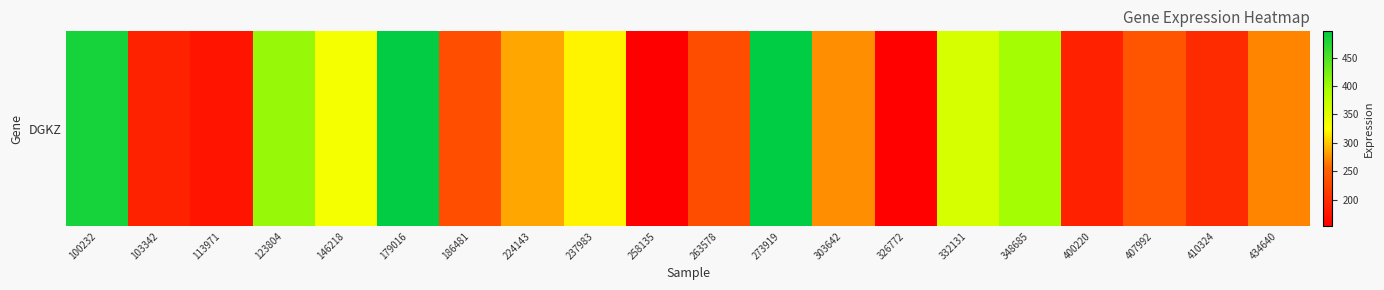

What is the sum of all values?

5872.6